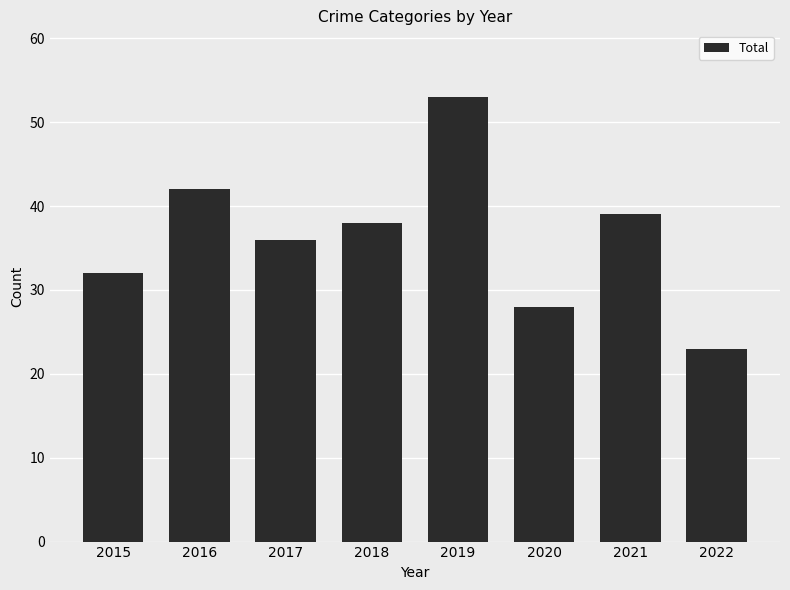

Are the bars grouped side by side (vs. stacked)?

No